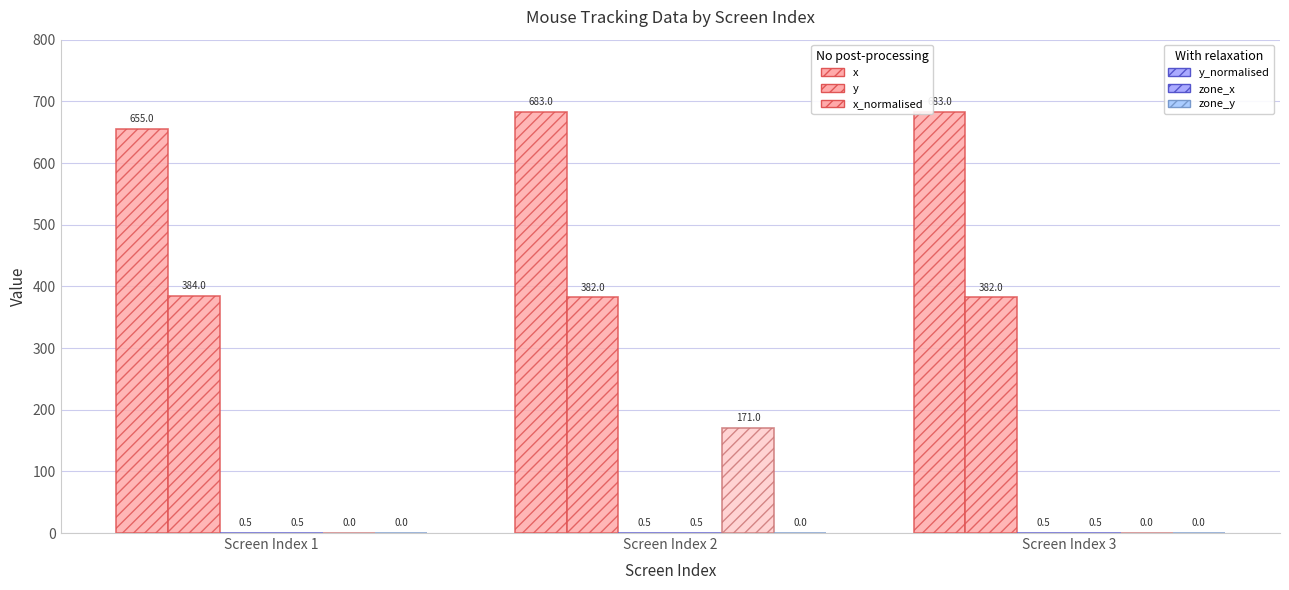

What is the spread (max minus min) of values at Screen Index 2?

683.0